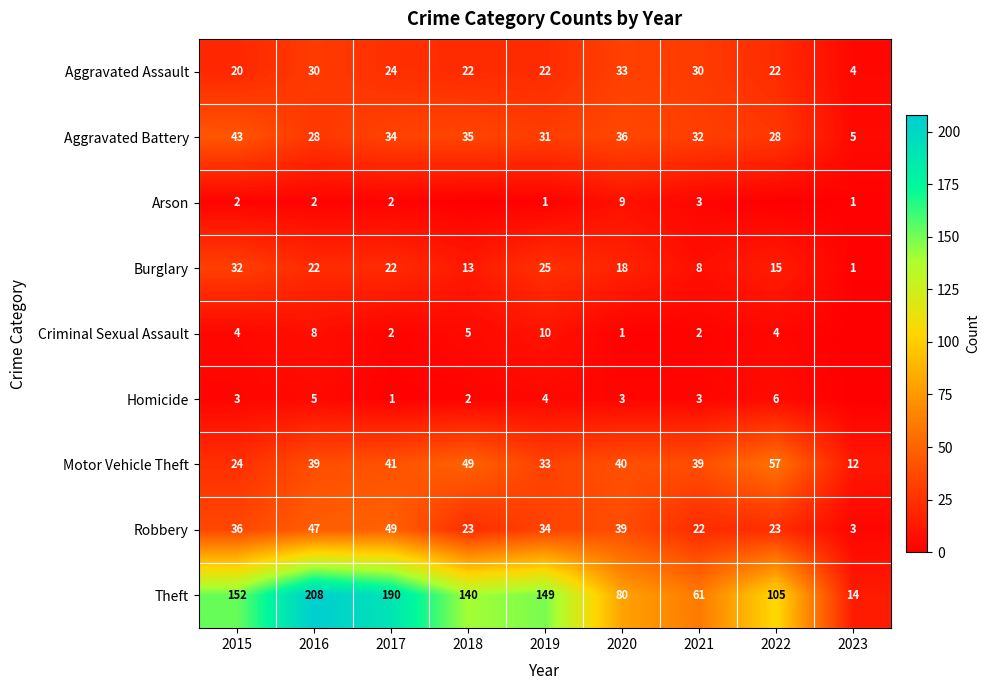

Is it true that Robbery equals 23 at 2018?

True